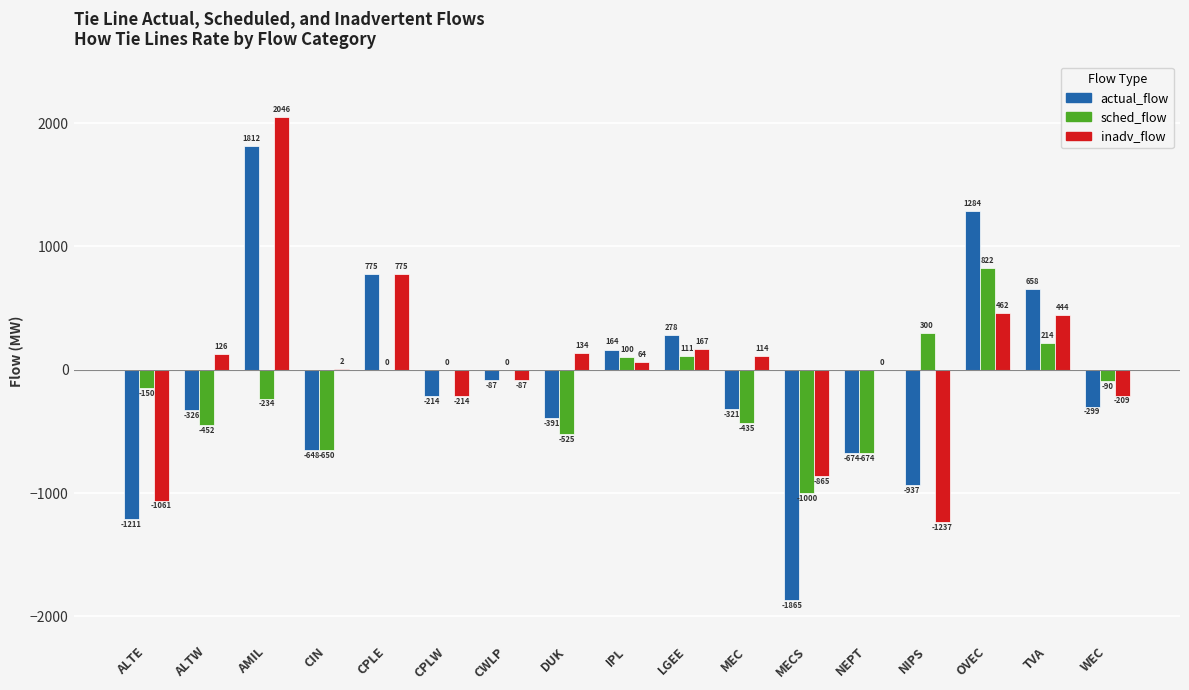

The inadv_flow series shows 0 at NEPT. True or false?

True